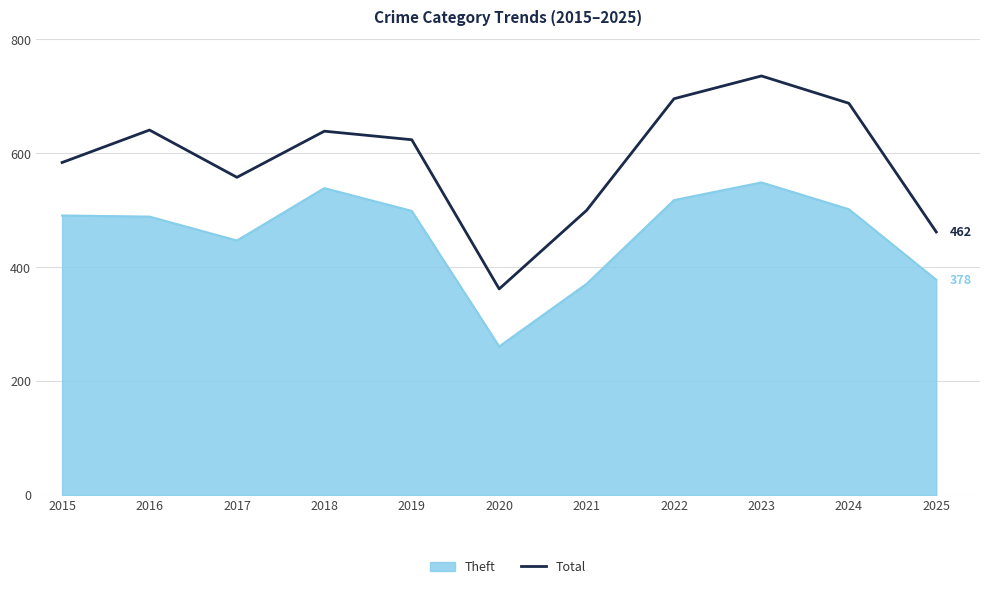

List the series in order of their overall mean, highest first.

Total, Theft